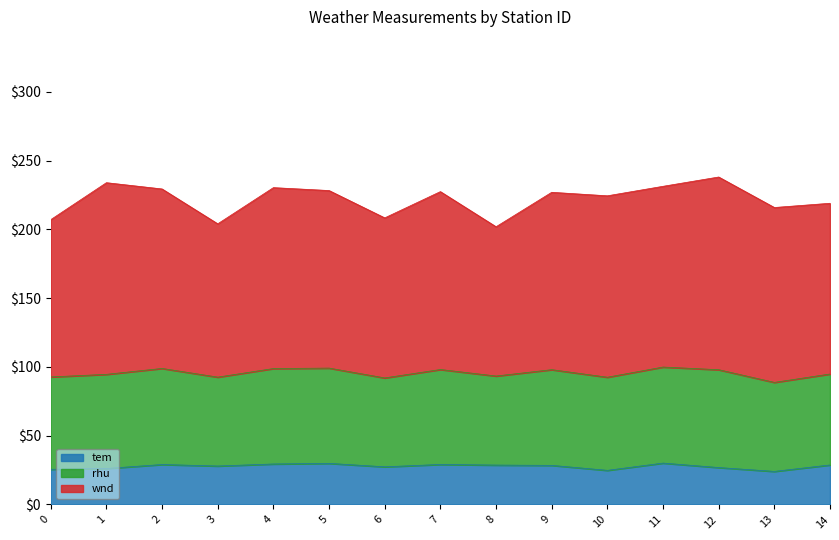

What is the difference between the wnd values at 11 and 12?

8.7